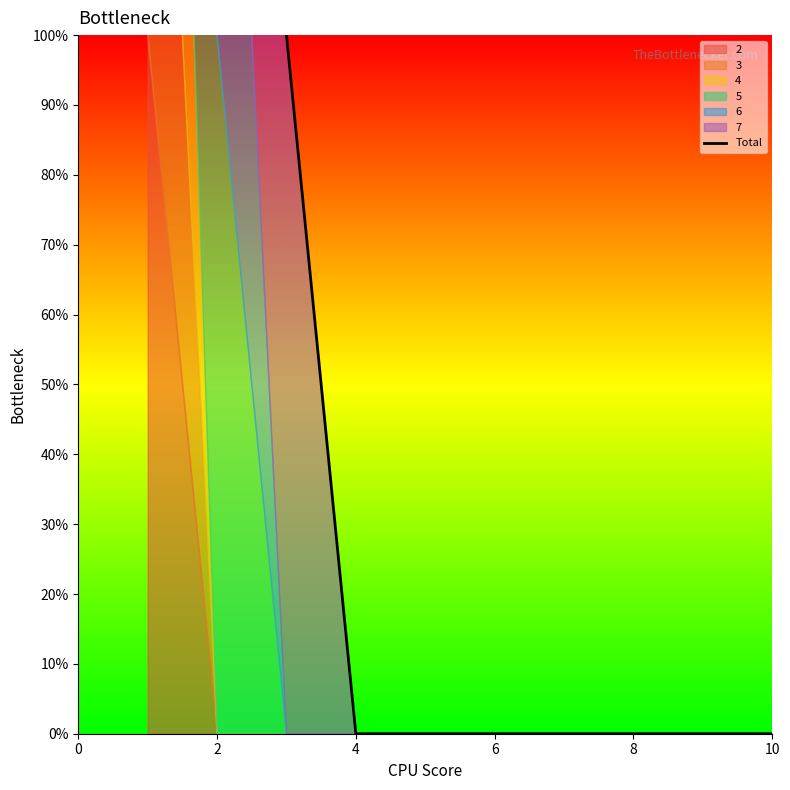

True or false: the data has more than 1 interior local peaks.

False